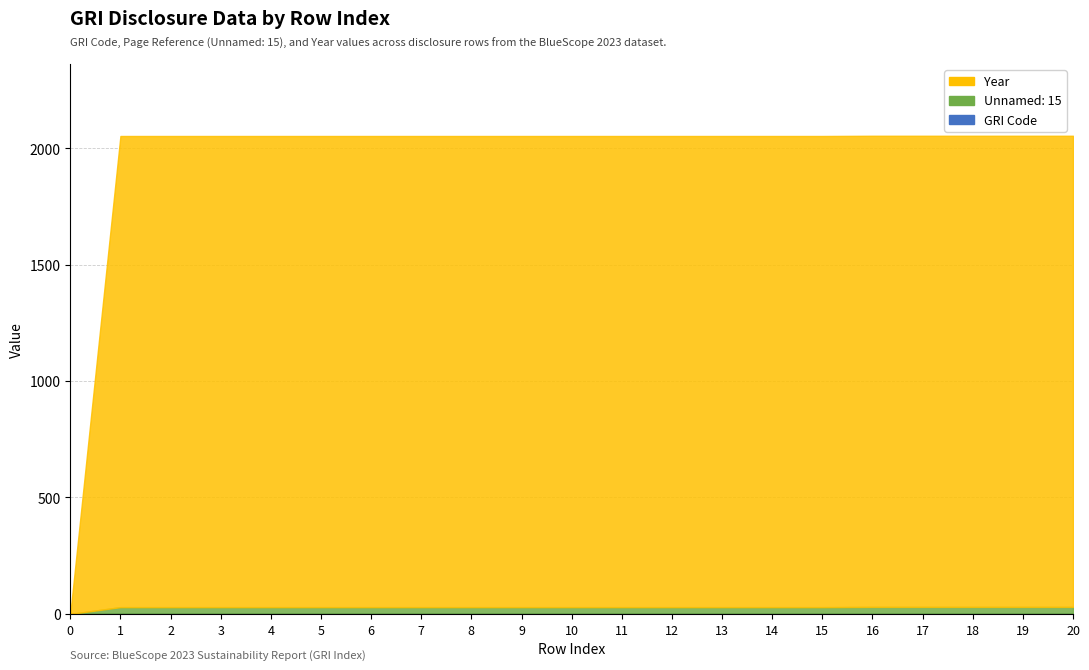

List the series in order of their peak value, highest first.

Year, Unnamed: 15, GRI Code